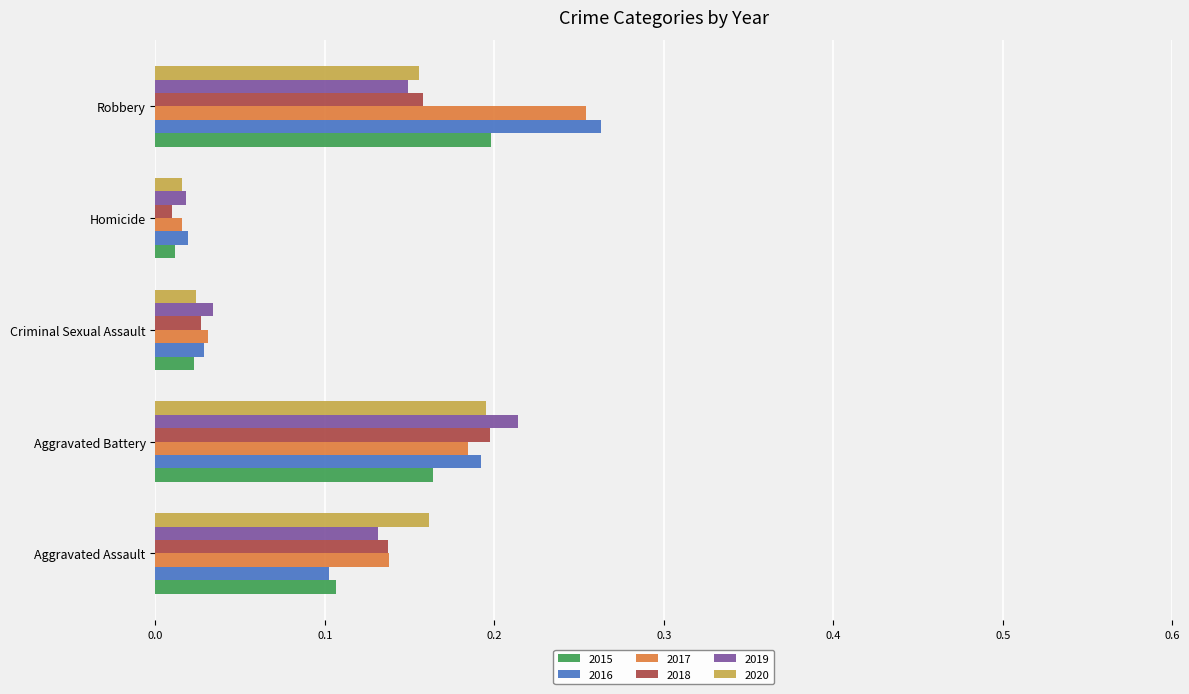

Which category has the highest value in the 2015 series?

Robbery